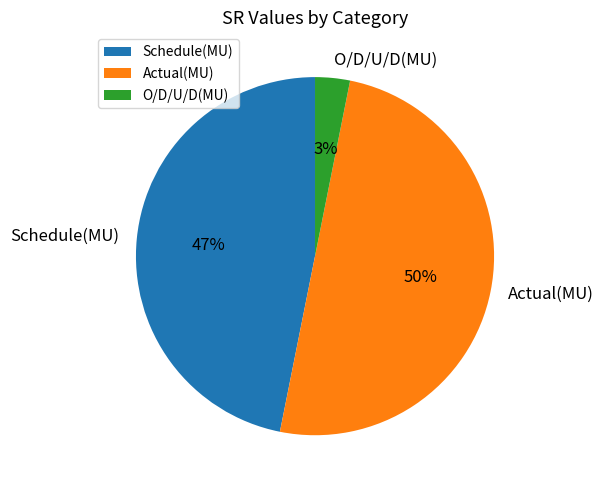

Which has a higher value, O/D/U/D(MU) or Schedule(MU)?

Schedule(MU)